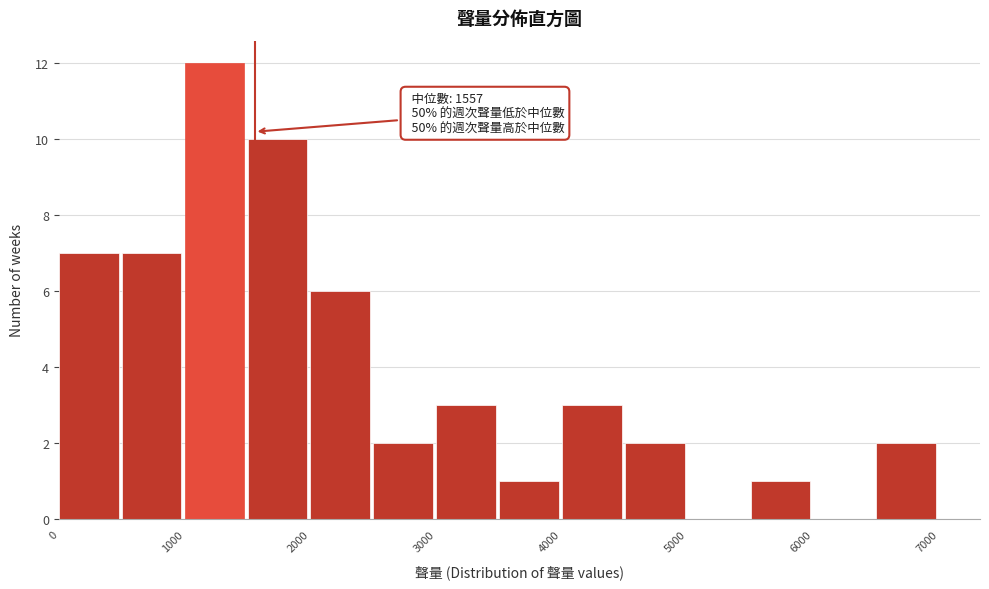

Over which range of the x-axis is the bar tallest?

1000 to 1500